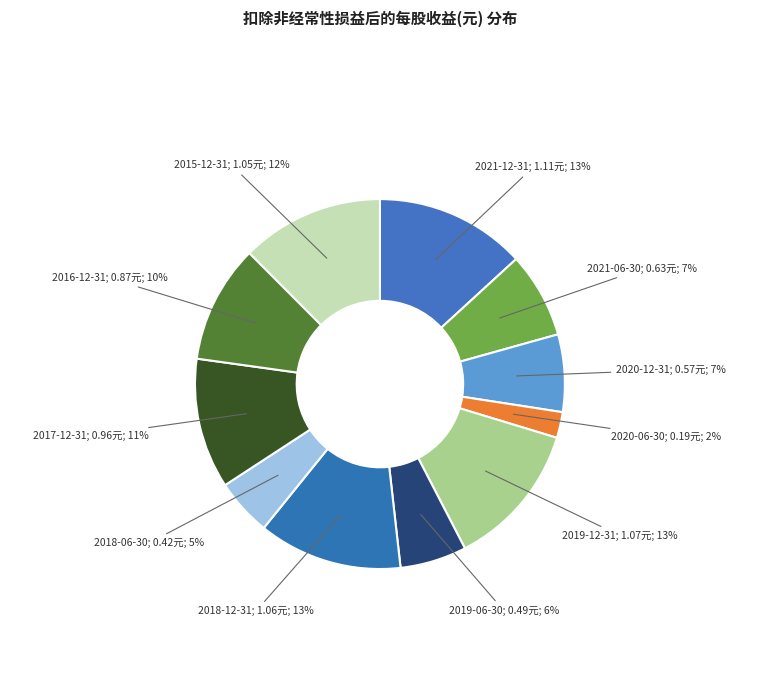

Count the number of slices in the pie.

11